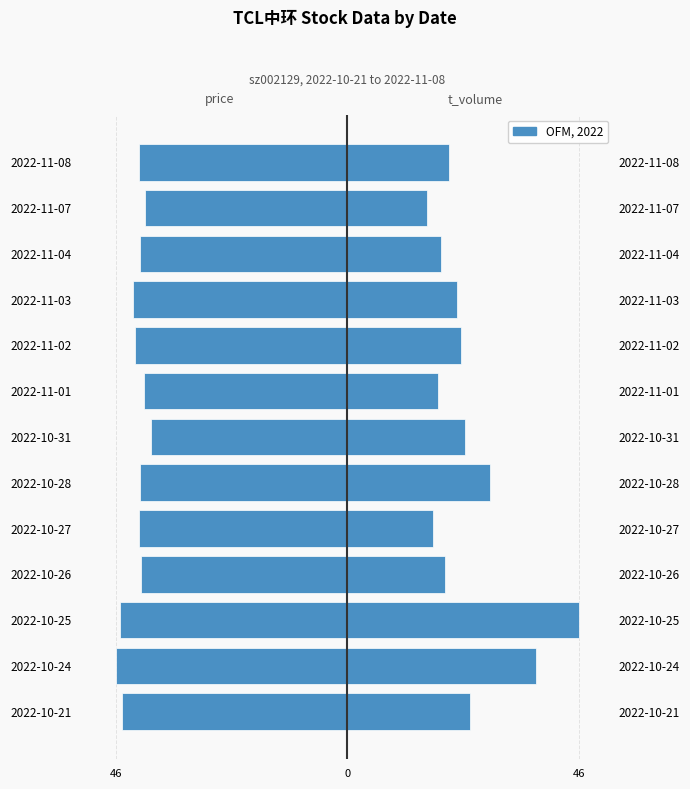

The price series shows -45.8 at 2022-10-25. True or false?

True